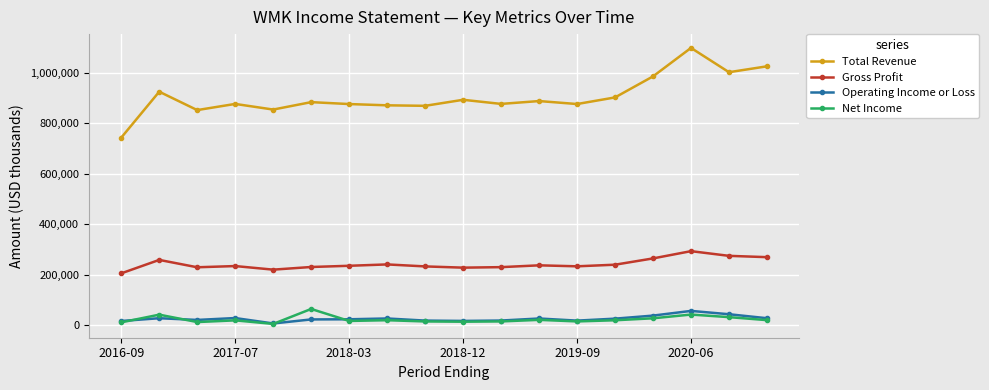

Which series has the largest total across all categories?

Total Revenue